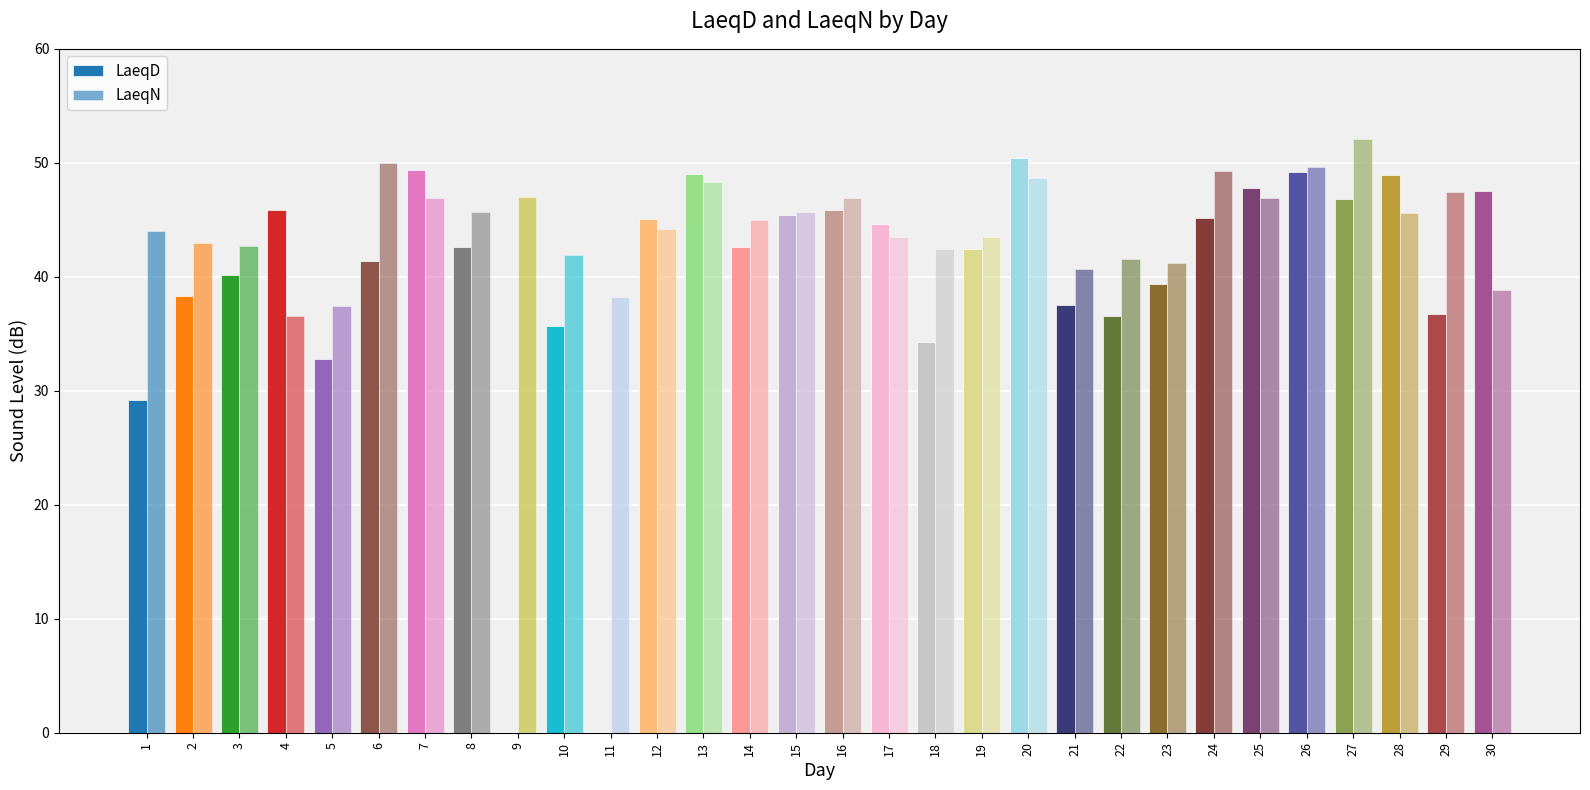

Which has a higher value, 19 or 29?

19